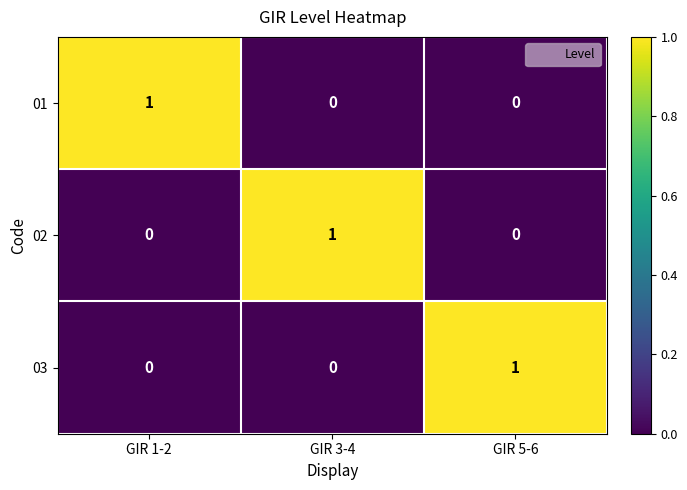

Which category has the highest value in the 01 series?

GIR 1-2